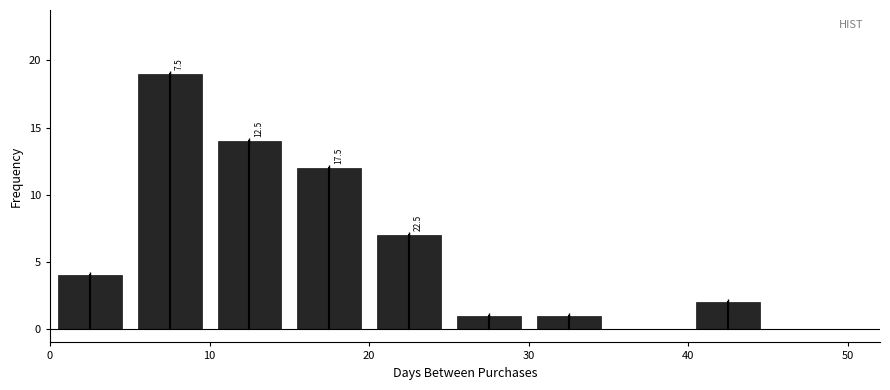

Over which range of the x-axis is the bar tallest?

5 to 10